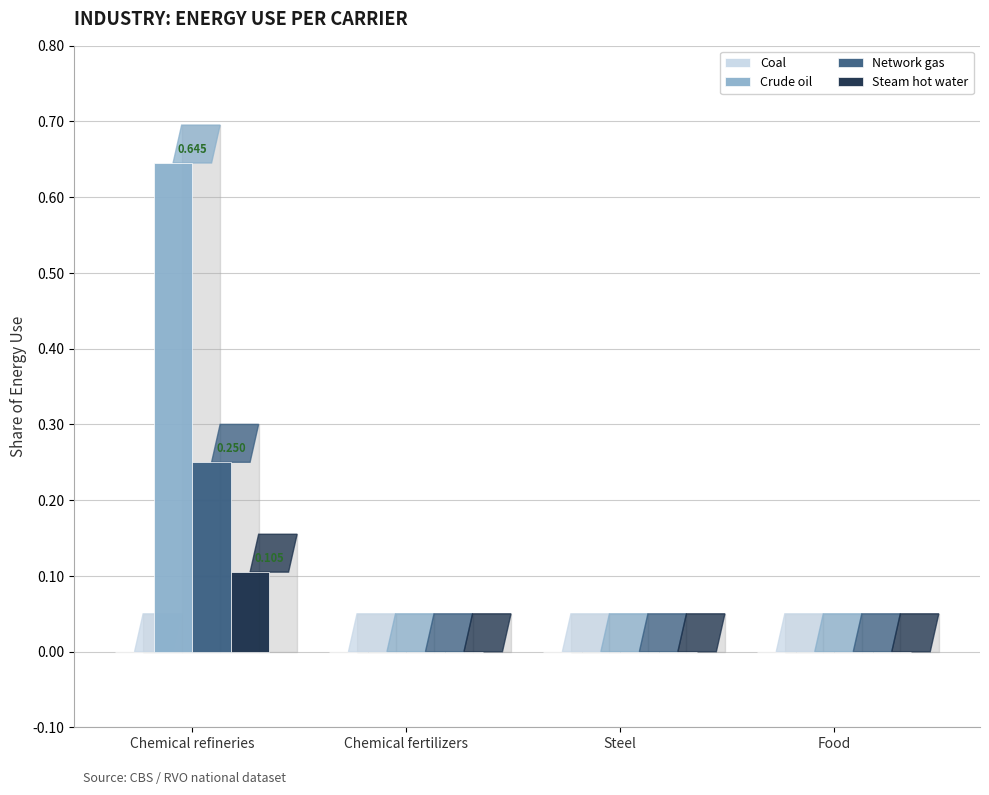

Count the number of categories in the chart.

4